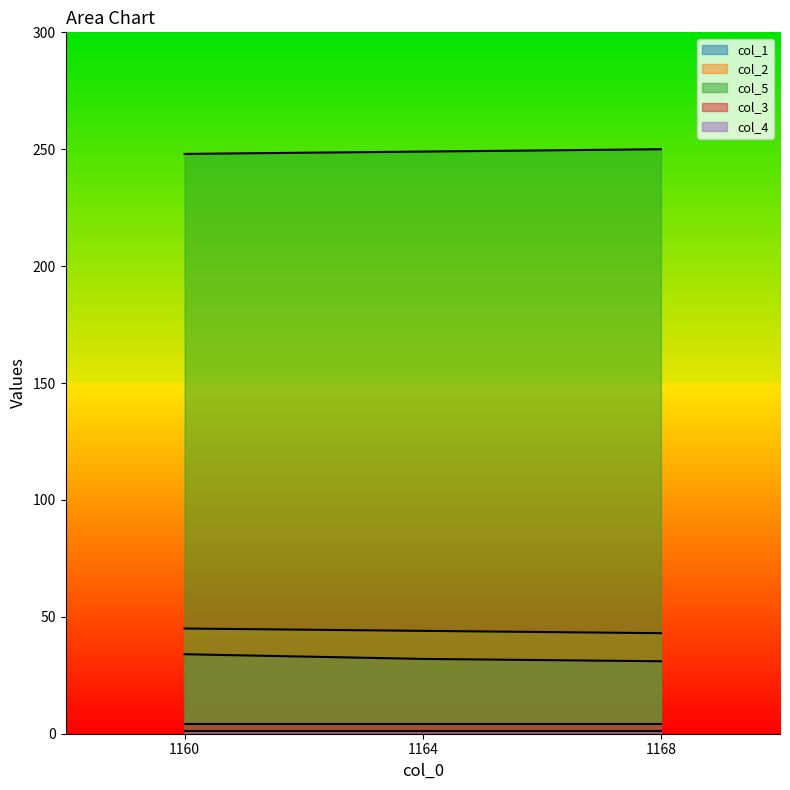

Where does the col_1 series first go above 32?

1160